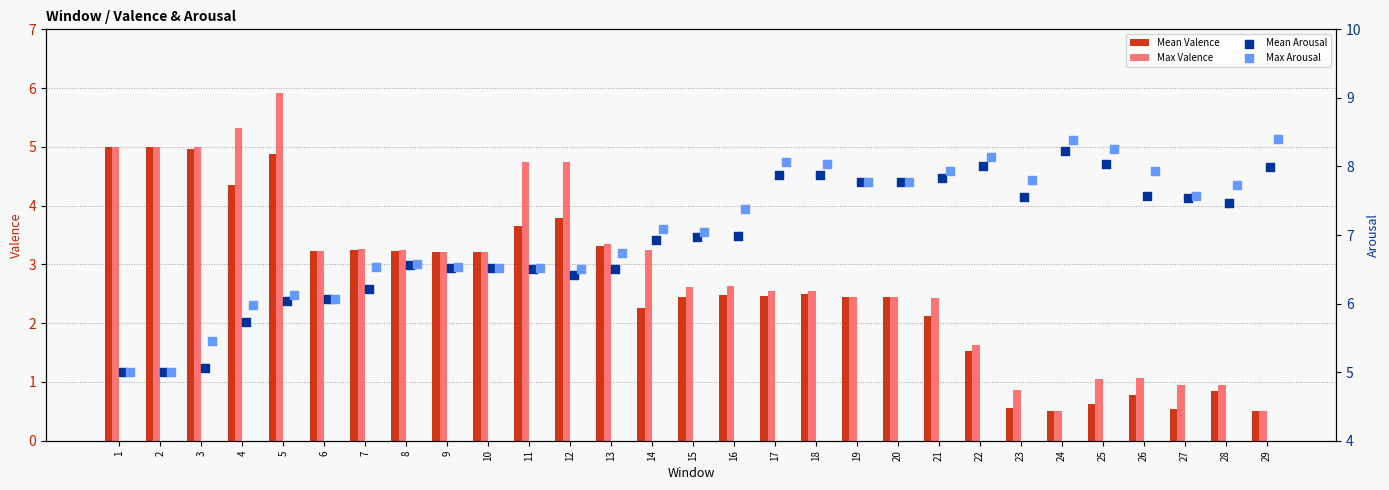

What are all the series names shown in the legend?

Mean Valence, Max Valence, Mean Arousal, Max Arousal